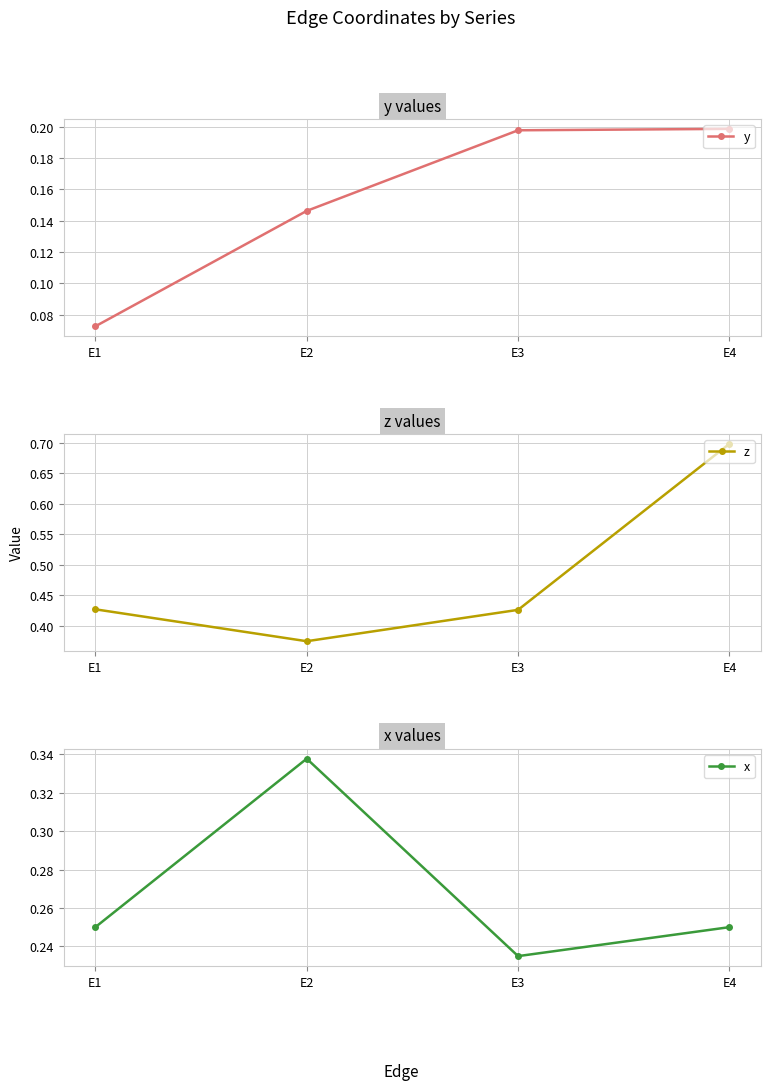

Is the value of x at E3 greater than the value of z at E3?

No